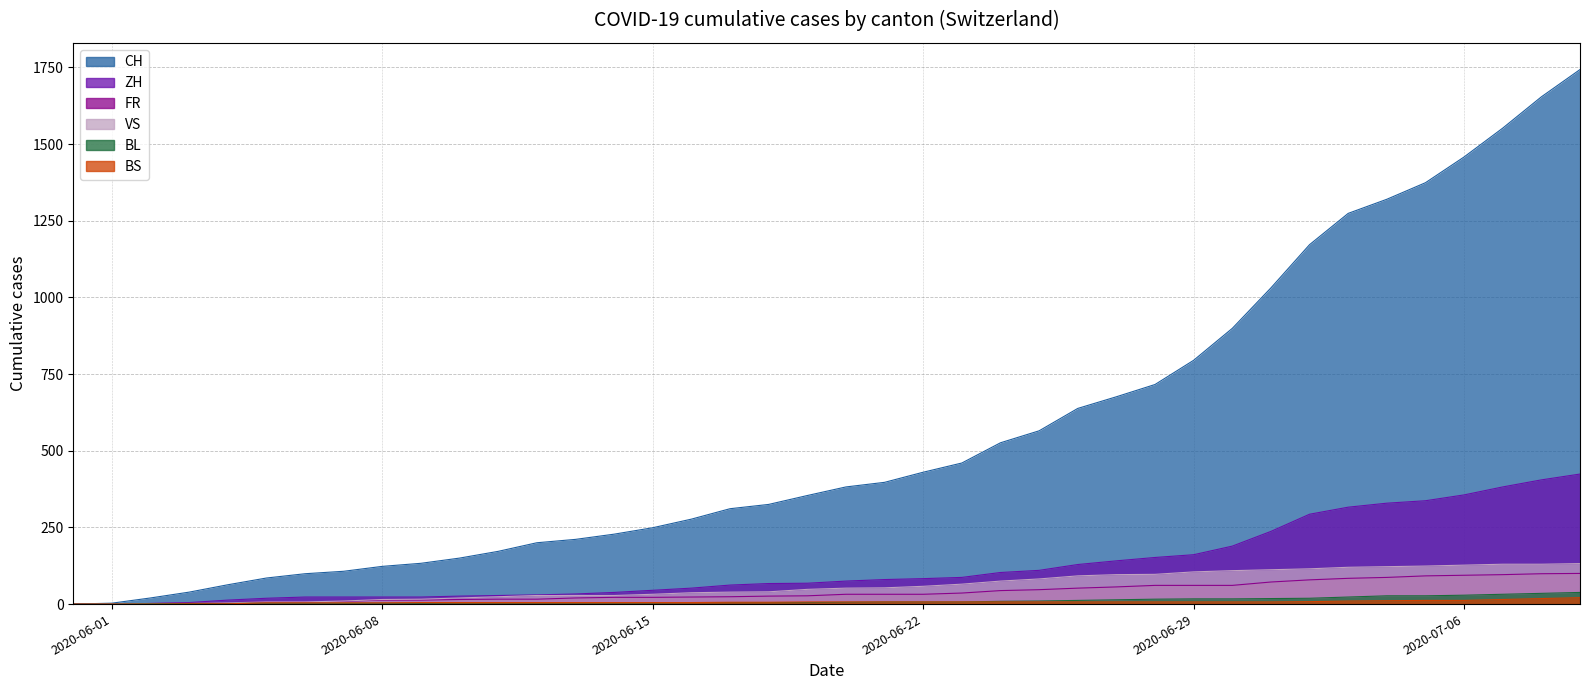

What is the difference between the maximum and minimum values in the BS series?

21